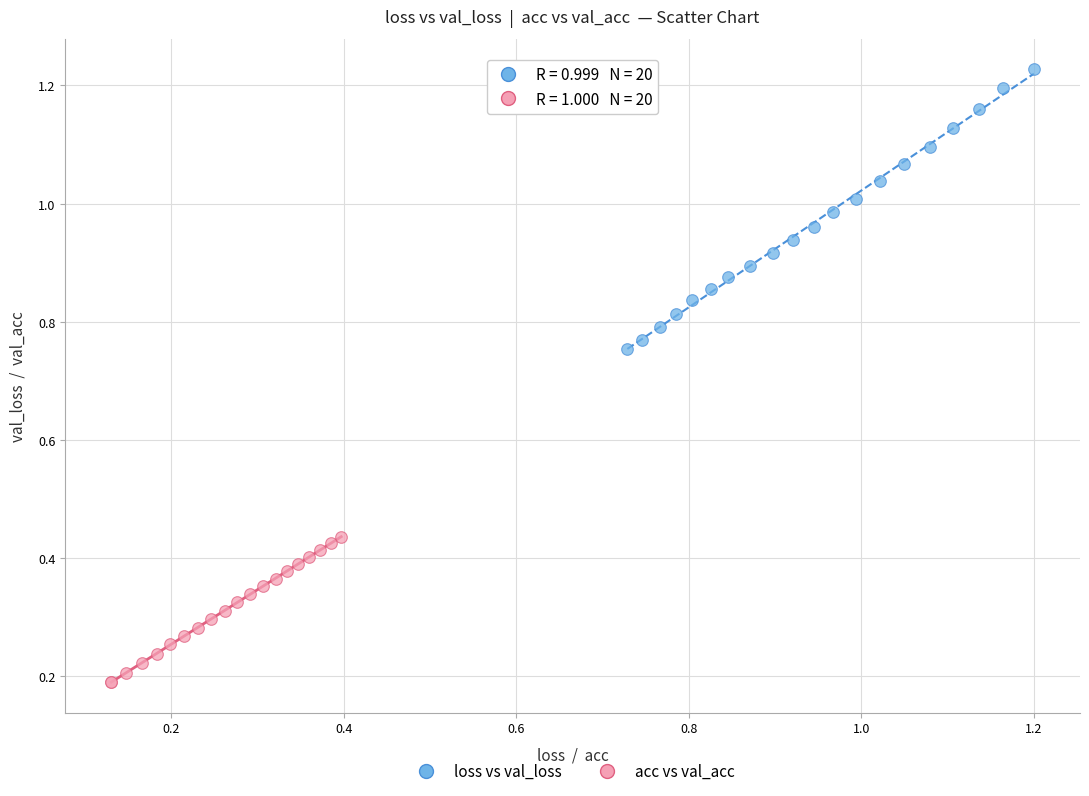

Which series reaches the minimum Y coordinate?

acc vs val_acc